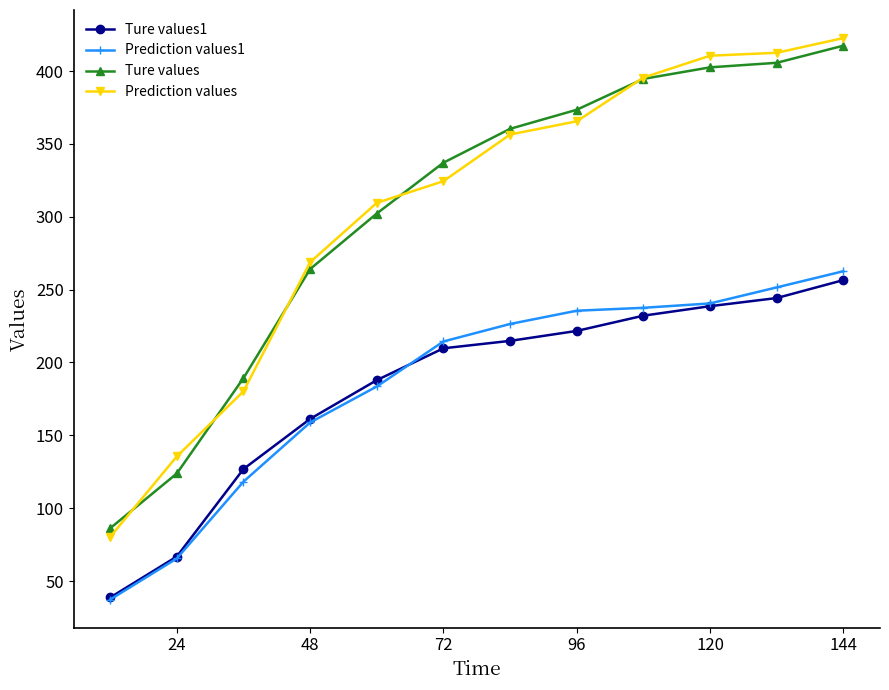

What is the average value of the Ture values1 series?

183.3